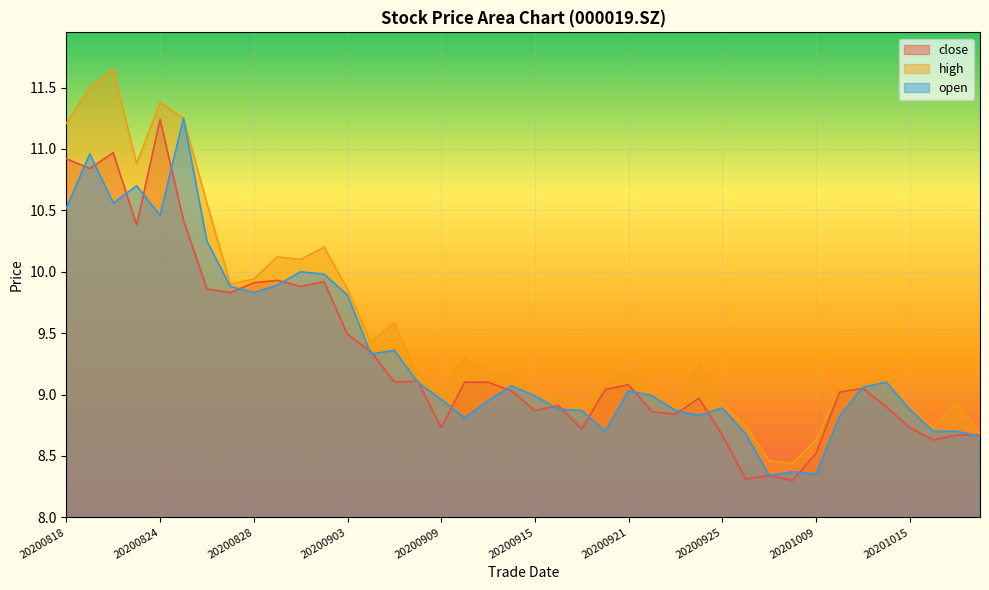

Which label corresponds to the largest value in the chart?

20200820